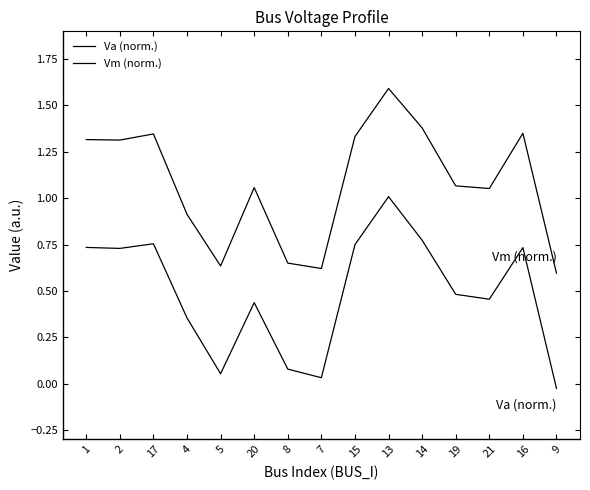

How many series are shown in this chart?

2